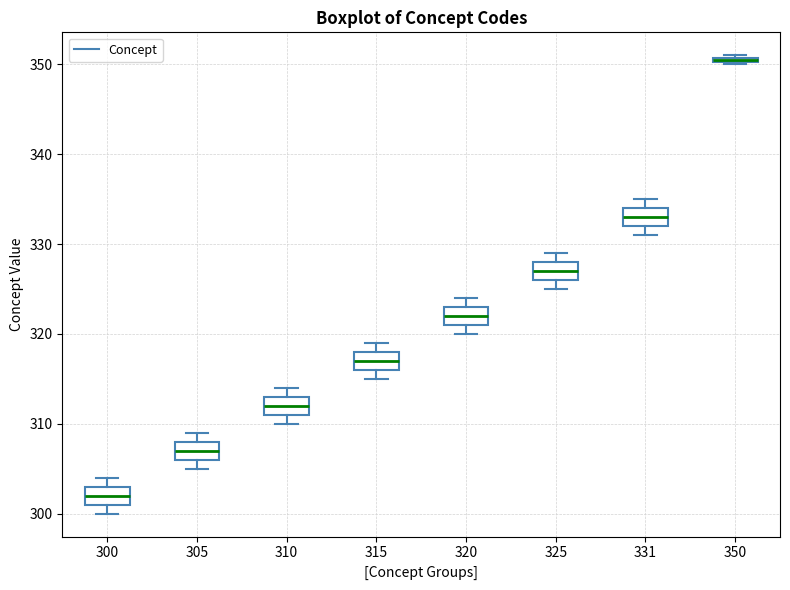

Which box's median line is the lowest?

300